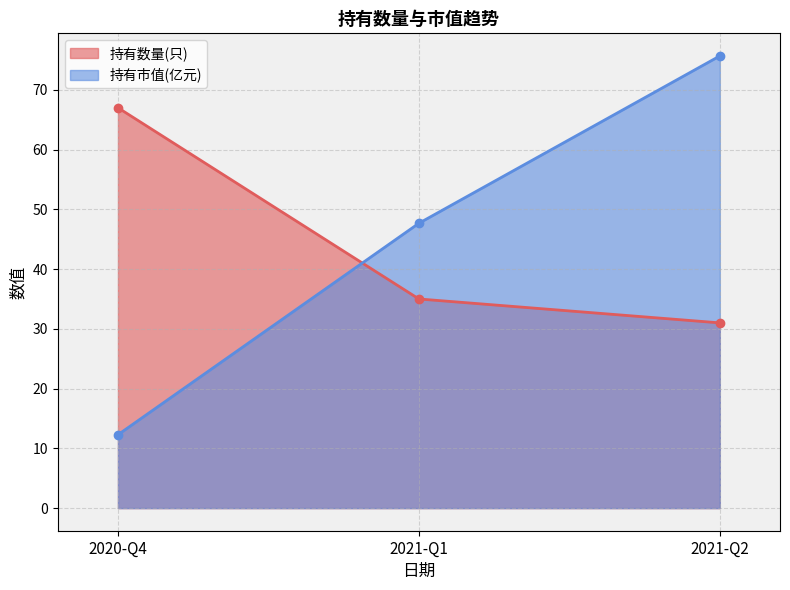

What is the difference between the second highest and minimum values?

35.4